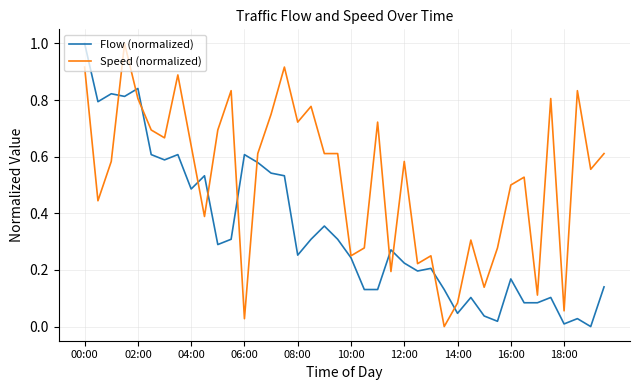

What is the difference between the maximum and second lowest values in the Flow (normalized) series?

1.0